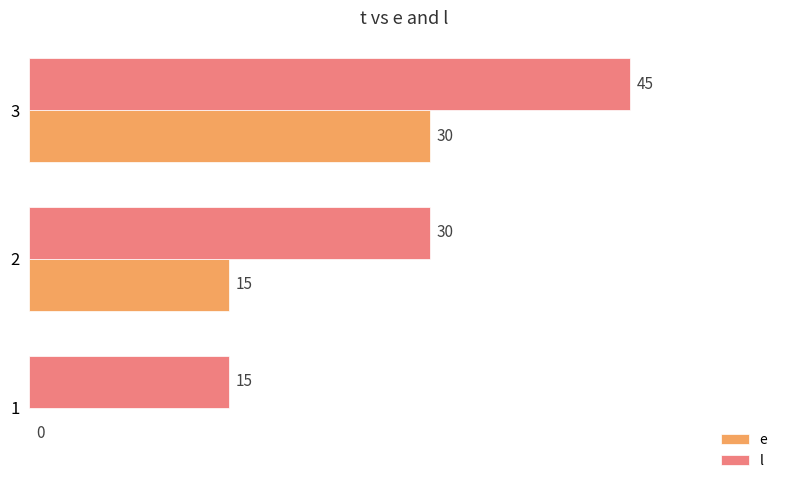

Is it true that e equals 30 at 3?

True